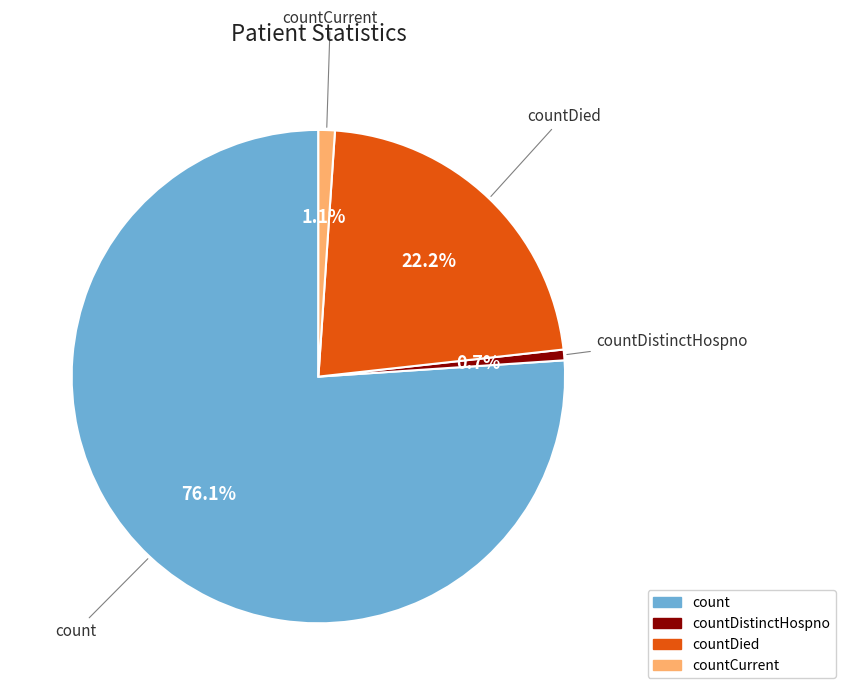

Is there a majority slice in this chart?

Yes